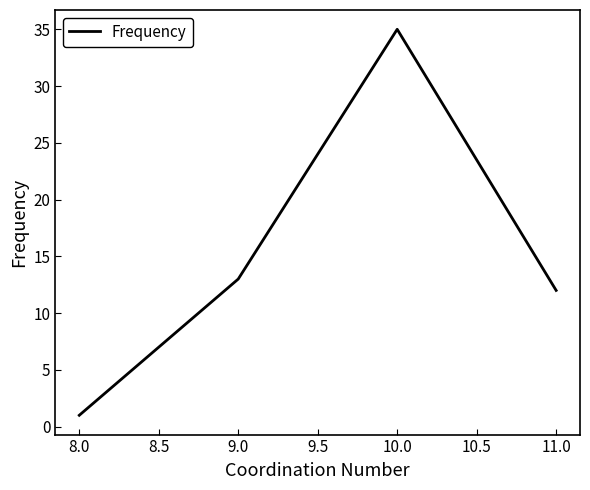

How many interior local peaks (higher than both neighbors) does the data have?

1